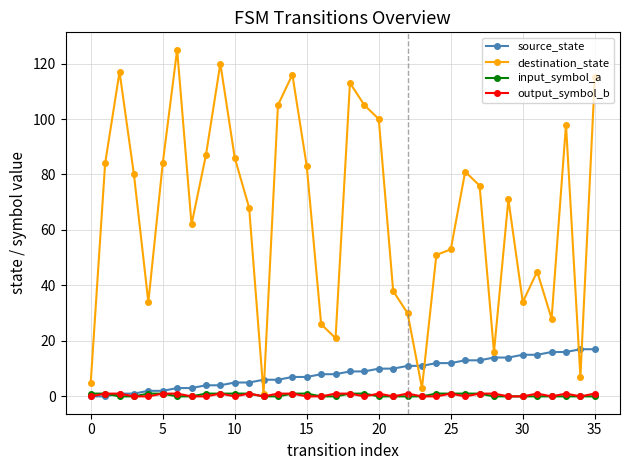

What are all the series names shown in the legend?

source_state, destination_state, input_symbol_a, output_symbol_b